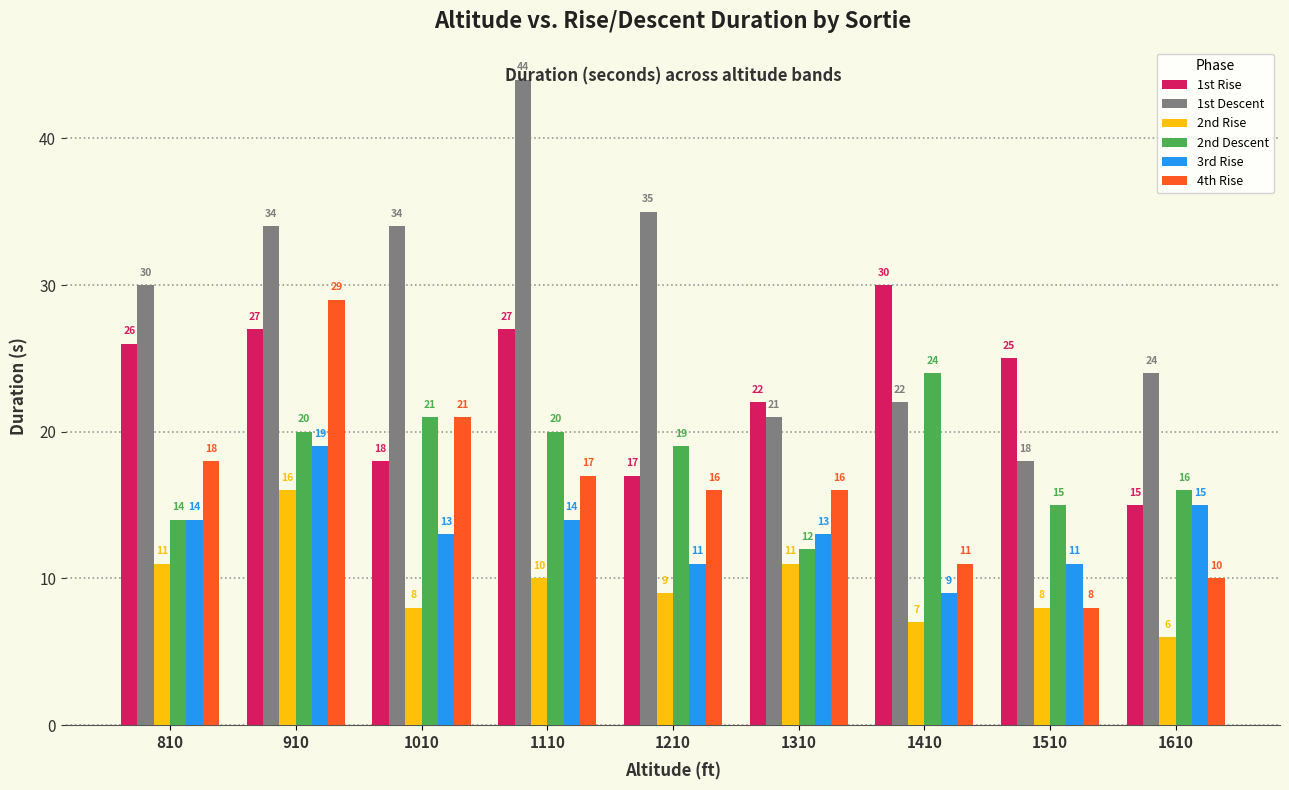

The 4th Rise series shows 6 at 1610. True or false?

False